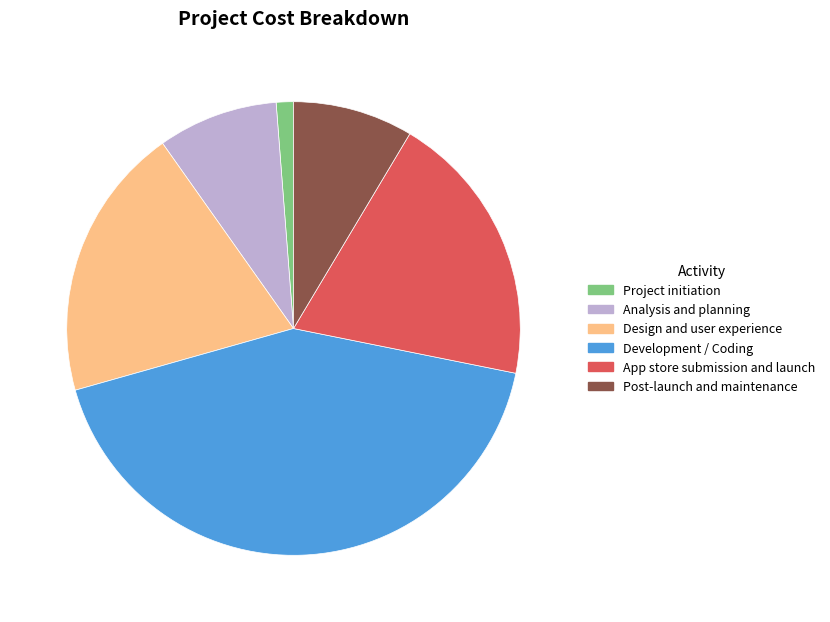

Which has a higher value, Project initiation or Development / Coding?

Development / Coding